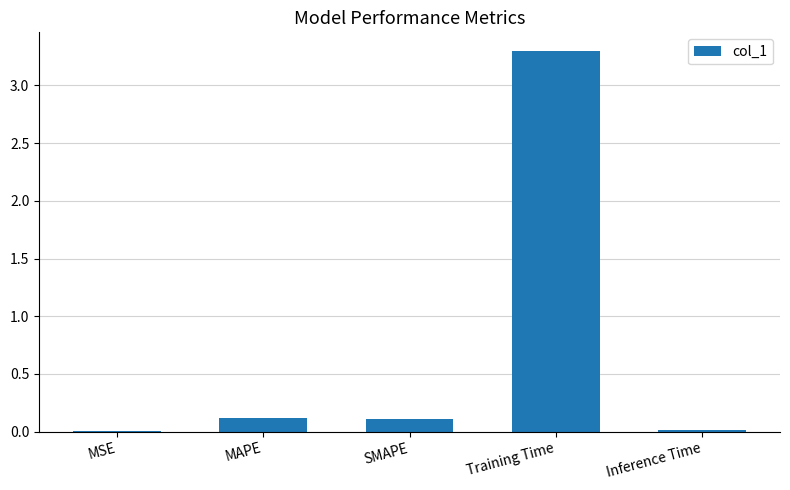

Which has a higher value, SMAPE or MSE?

SMAPE